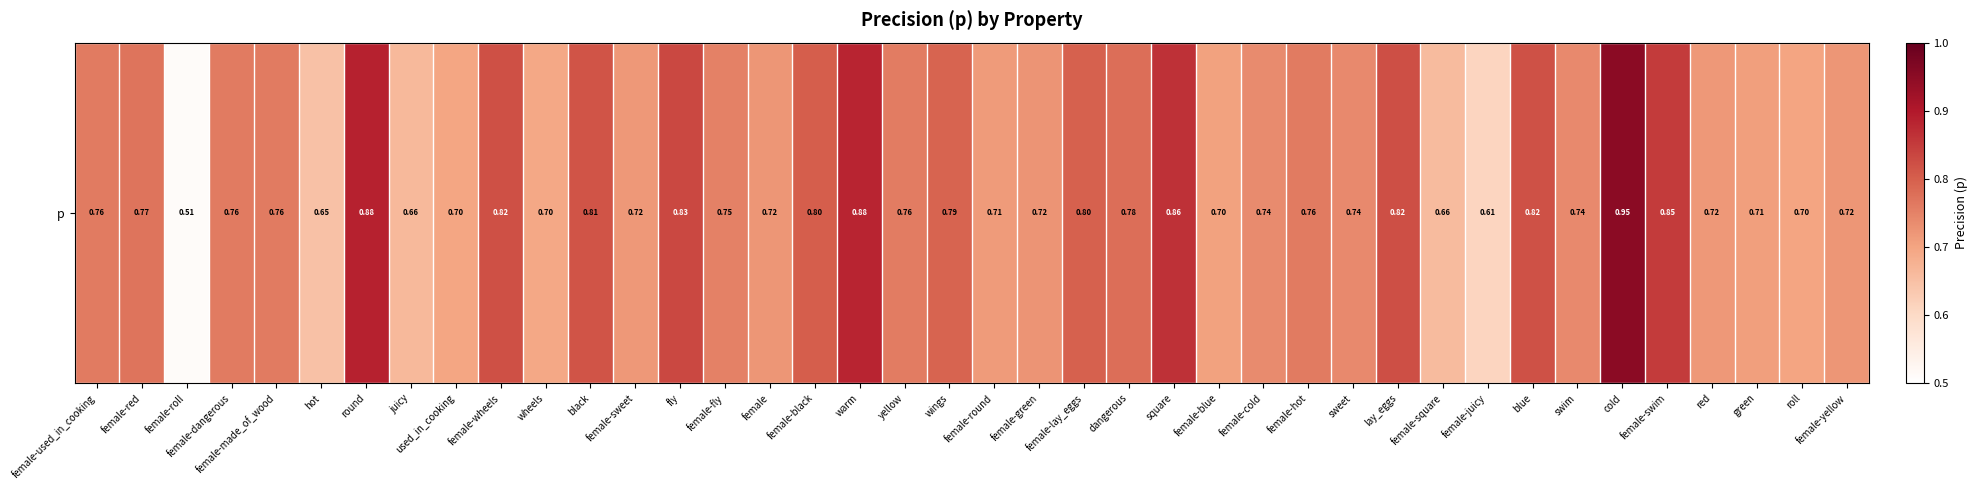

Reading left to right, extract all data points from this chart.

0.8	0.8	0.5	0.8	0.8	0.6	0.9	0.7	0.7	0.8	0.7	0.8	0.7	0.8	0.8	0.7	0.8	0.9	0.8	0.8	0.7	0.7	0.8	0.8	0.9	0.7	0.7	0.8	0.7	0.8	0.7	0.6	0.8	0.7	0.9	0.9	0.7	0.7	0.7	0.7